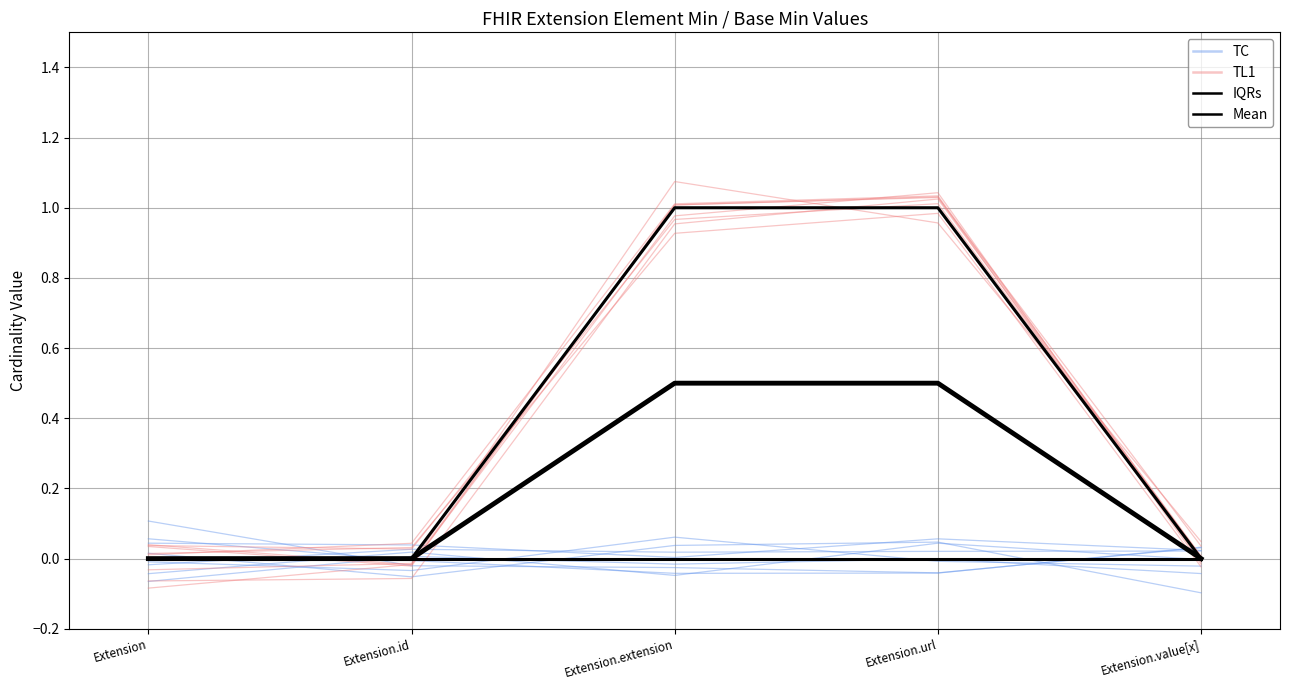

True or false: Mean has more than 2 points higher than both neighbors.

False